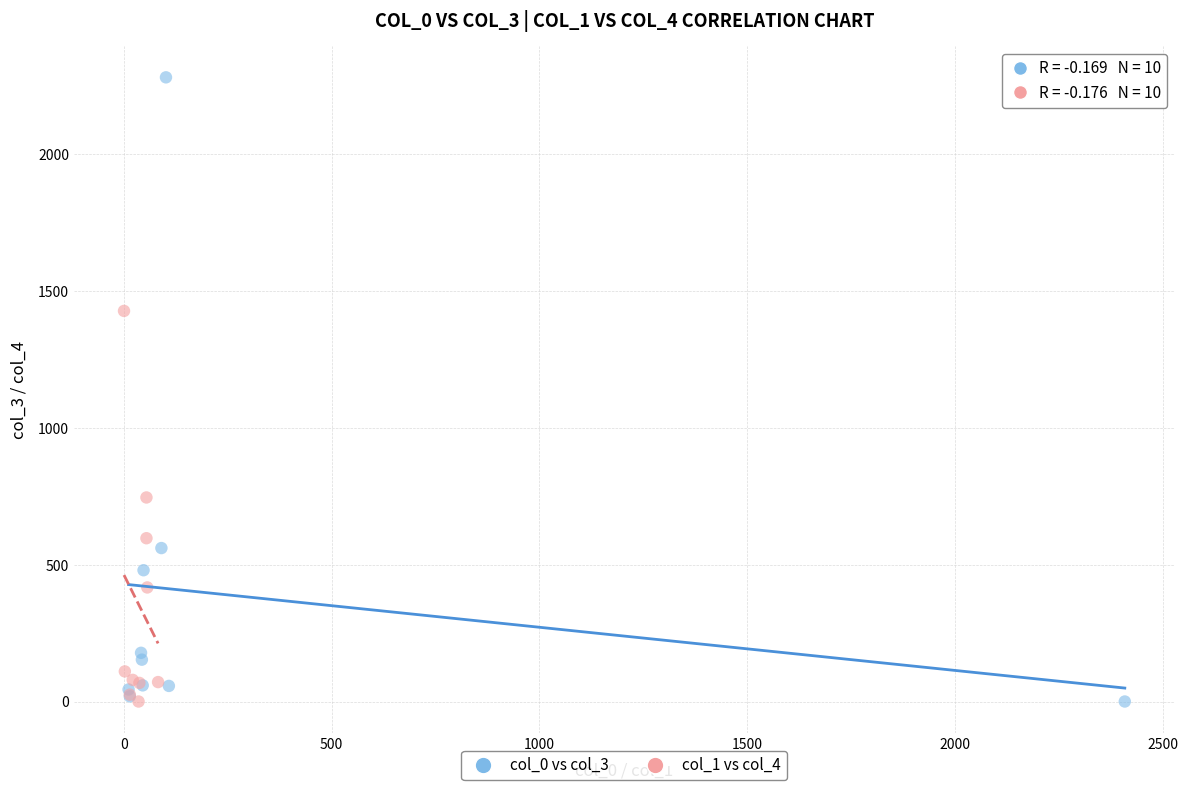

Which series has the largest Y range (max minus min)?

col_0 vs col_3